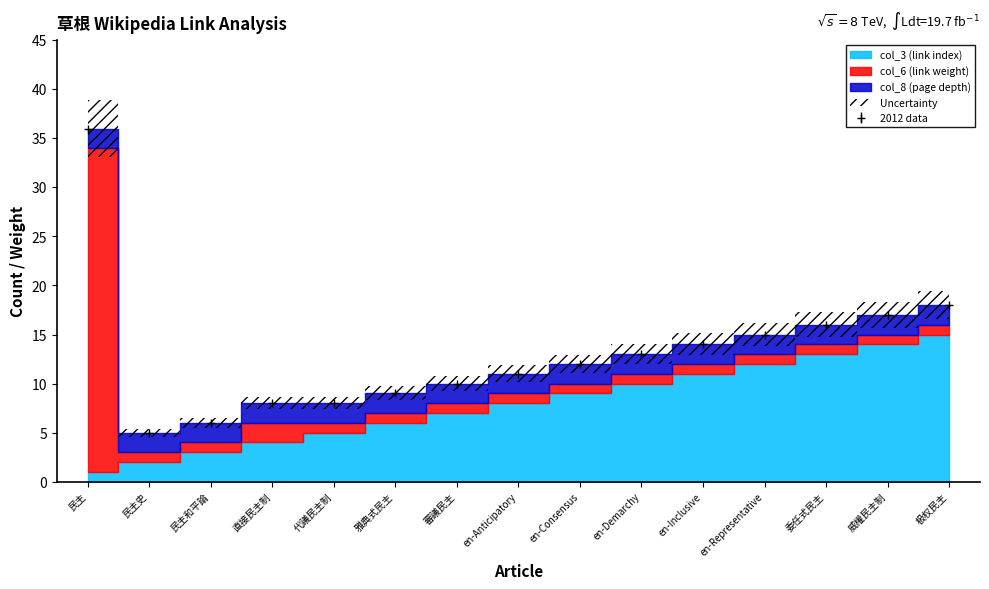

What is the sum of the col_8 (page depth) values at 委任式民主 and 威權民主制?

4